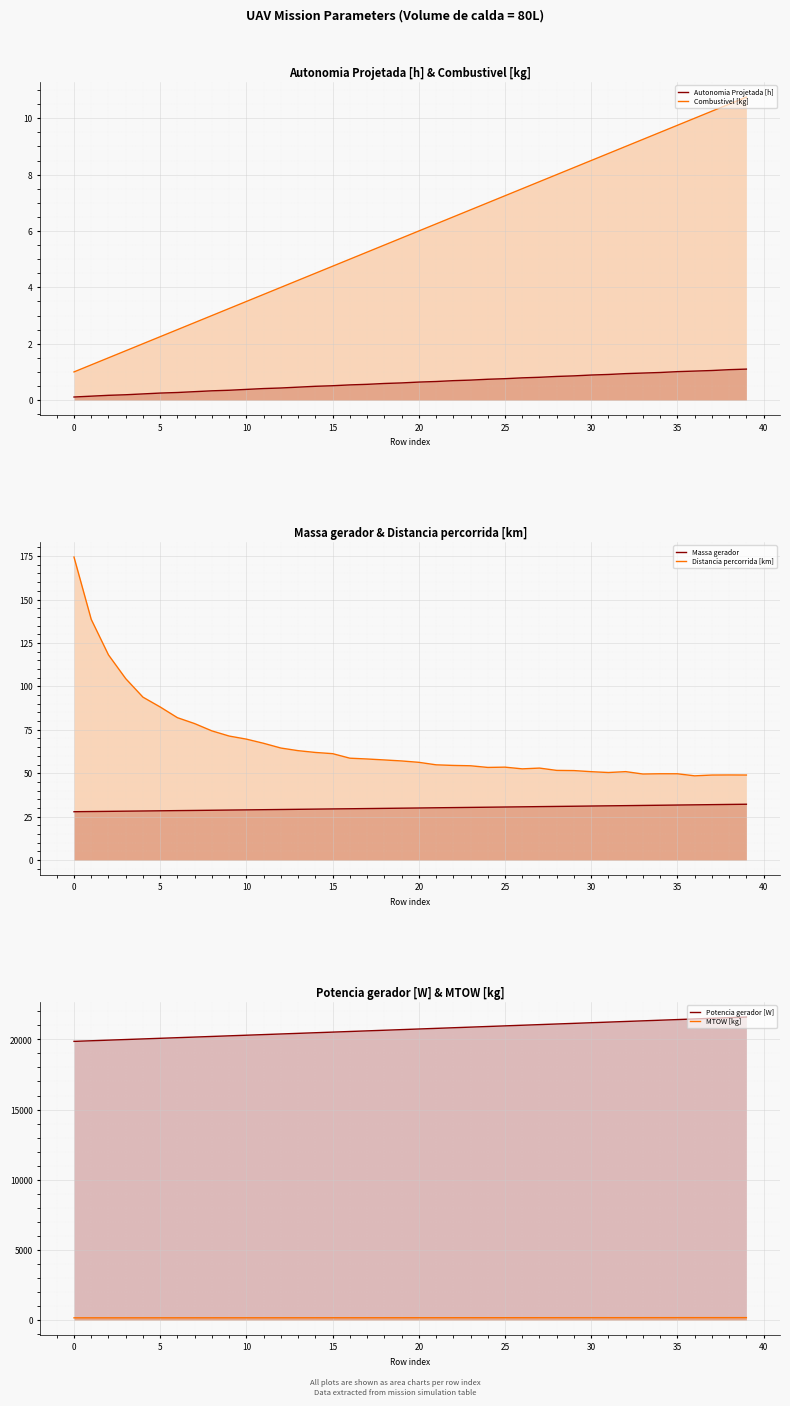

Reading left to right, list all the values displayed in this chart.

Autonomia Projetada [h]: 0.1	0.1	0.2	0.2	0.2	0.2	0.3	0.3	0.3	0.3	0.4	0.4	0.4	0.5	0.5	0.5	0.5	0.6	0.6	0.6	0.6	0.7	0.7	0.7	0.7	0.8	0.8	0.8	0.8	0.9	0.9	0.9	0.9	1.0	1.0	1.0	1.0	1.1	1.1	1.1
Combustivel [kg]: 1.0	1.2	1.5	1.8	2.0	2.2	2.5	2.8	3.0	3.2	3.5	3.8	4.0	4.2	4.5	4.8	5.0	5.2	5.5	5.8	6.0	6.2	6.5	6.8	7.0	7.2	7.5	7.8	8.0	8.2	8.5	8.8	9.0	9.2	9.5	9.8	10.0	10.2	10.5	10.8
Massa gerador: 27.8	27.9	28.1	28.2	28.3	28.4	28.5	28.6	28.7	28.8	28.9	29.0	29.1	29.2	29.3	29.4	29.6	29.7	29.8	29.9	30.0	30.1	30.2	30.3	30.4	30.6	30.7	30.8	30.9	31.0	31.1	31.2	31.3	31.5	31.6	31.7	31.8	31.9	32.0	32.1
Distancia percorrida [km]: 174.4	138.6	118.1	104.5	93.8	88.1	82.0	78.6	74.4	71.4	69.6	67.2	64.5	63.0	62.0	61.3	58.7	58.2	57.6	57.1	56.3	54.8	54.5	54.3	53.3	53.5	52.5	53.0	51.6	51.5	50.9	50.4	50.9	49.5	49.7	49.7	48.5	49.0	49.0	49.0
Potencia gerador [W]: 19859.2	19902.9	19946.7	19990.5	20034.4	20078.3	20122.2	20166.2	20210.2	20254.3	20298.3	20342.5	20386.6	20430.8	20475.0	20519.3	20563.6	20608.0	20652.3	20696.7	20741.2	20785.7	20830.2	20874.8	20919.4	20964.0	21008.7	21053.4	21098.2	21143.0	21187.8	21232.7	21277.6	21322.5	21367.5	21412.6	21457.6	21502.8	21547.9	21593.1
MTOW [kg]: 159.1	159.5	159.8	160.2	160.5	160.9	161.3	161.6	162.0	162.3	162.7	163.0	163.4	163.8	164.1	164.5	164.8	165.2	165.6	165.9	166.3	166.6	167.0	167.4	167.7	168.1	168.4	168.8	169.2	169.5	169.9	170.3	170.6	171.0	171.3	171.7	172.1	172.4	172.8	173.2